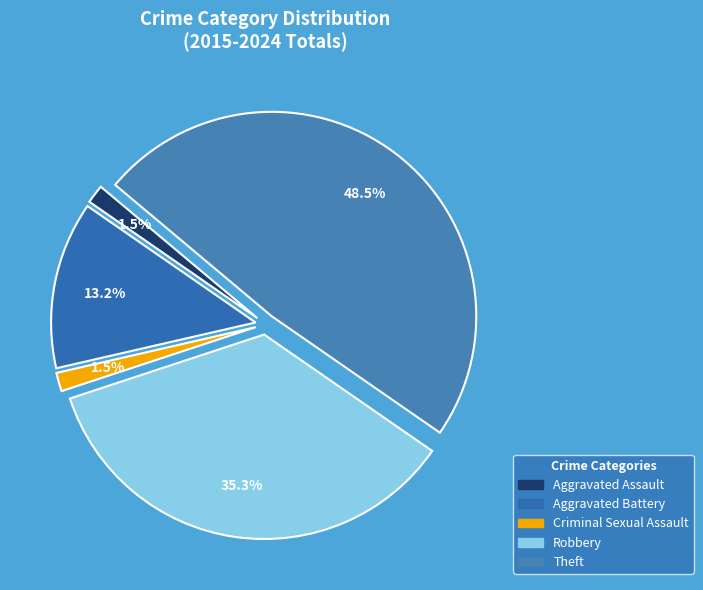

To the nearest percent, what is the difference between the Aggravated Assault and Theft slice percentages?

47%